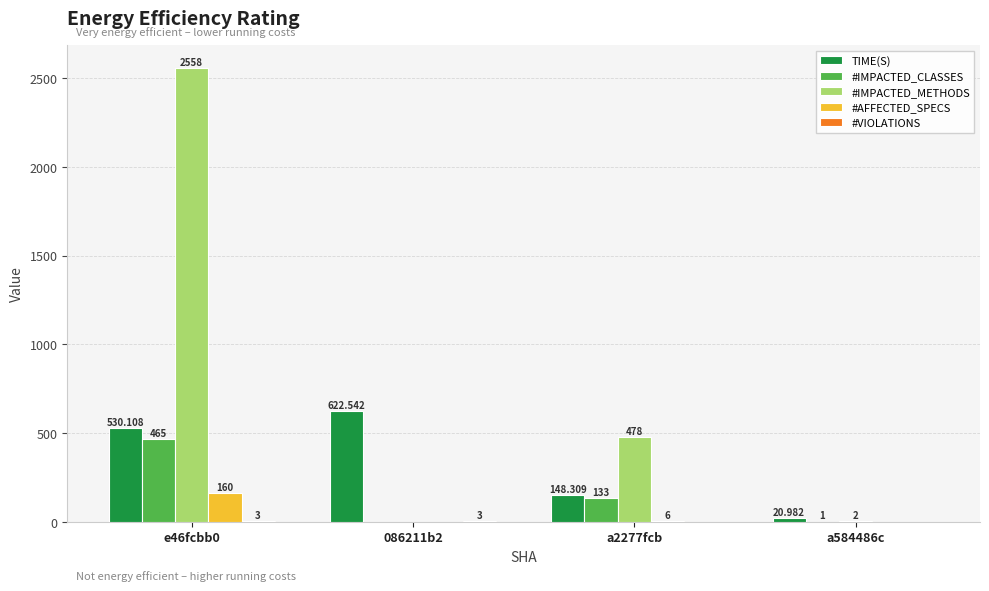

Which series changed the most between 086211b2 and a2277fcb?

#IMPACTED_METHODS